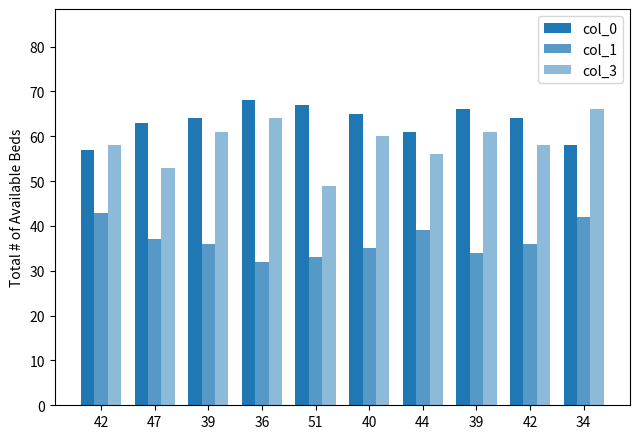

Which series has the largest total across all categories?

col_0